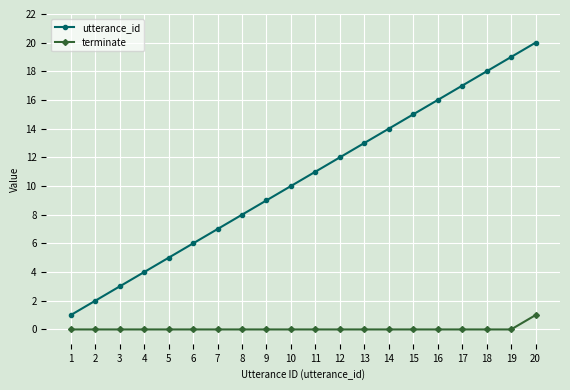

What is the difference between the second highest and minimum values in the utterance_id series?

18